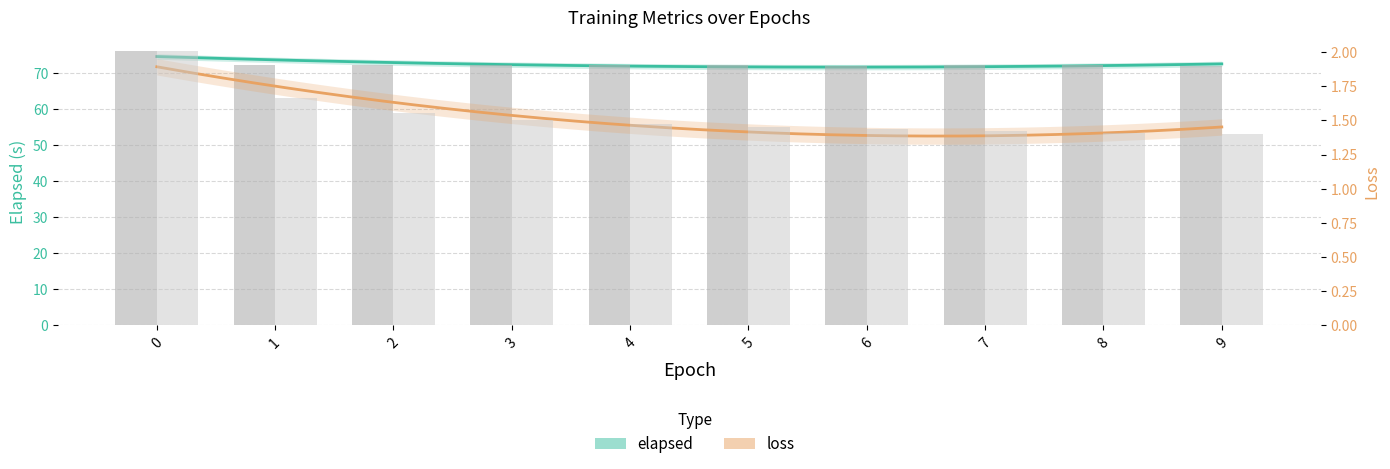

How many data points in elapsed are less than 72?

2